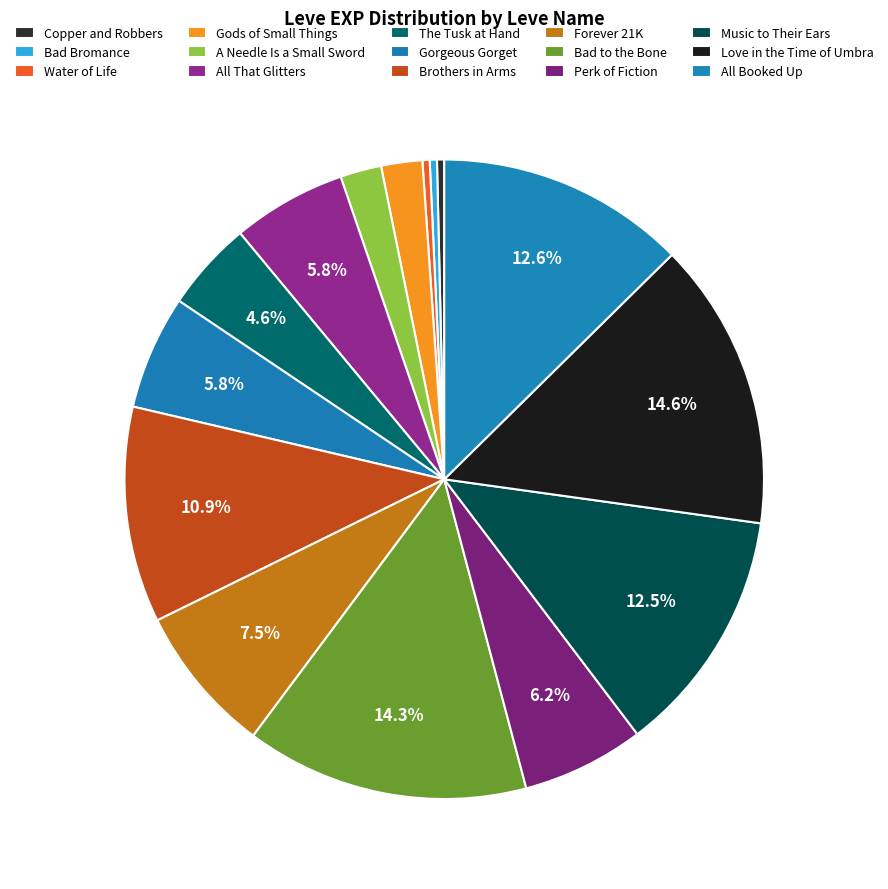

True or false: Copper and Robbers accounts for 8% of the total.

False